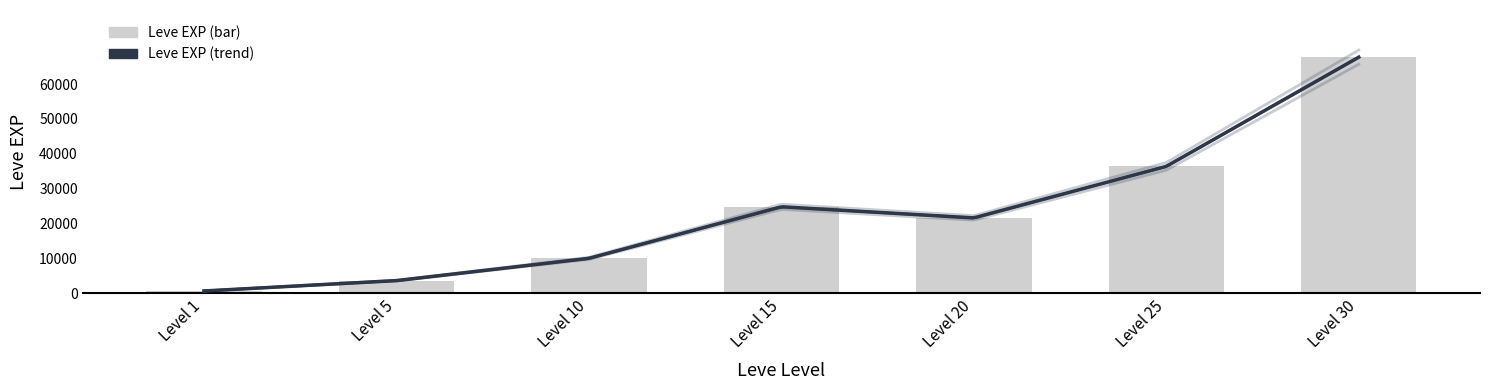

How many data points are less than 21600?

3